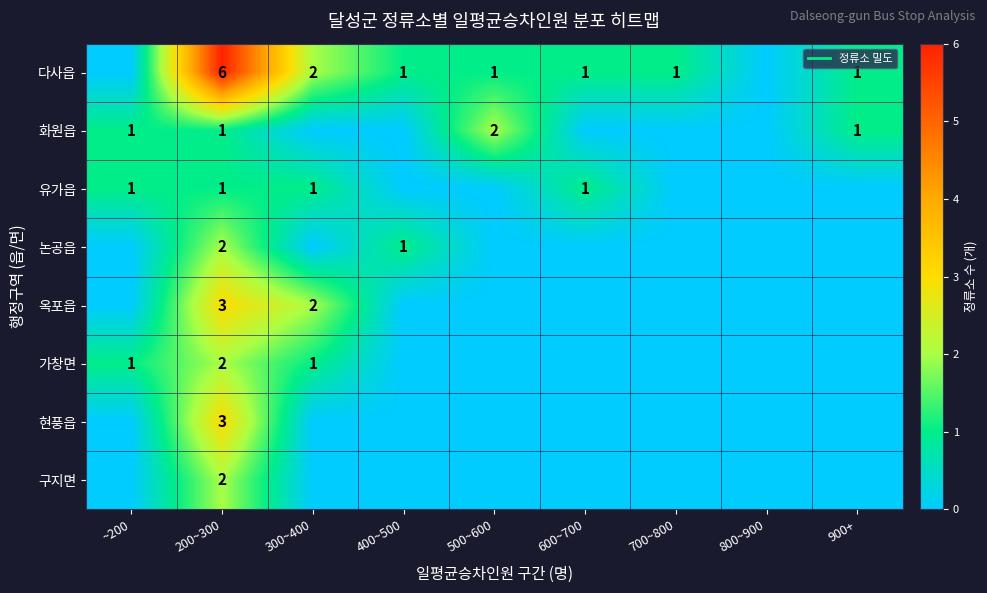

At which category is the sum across all series the highest?

200~300